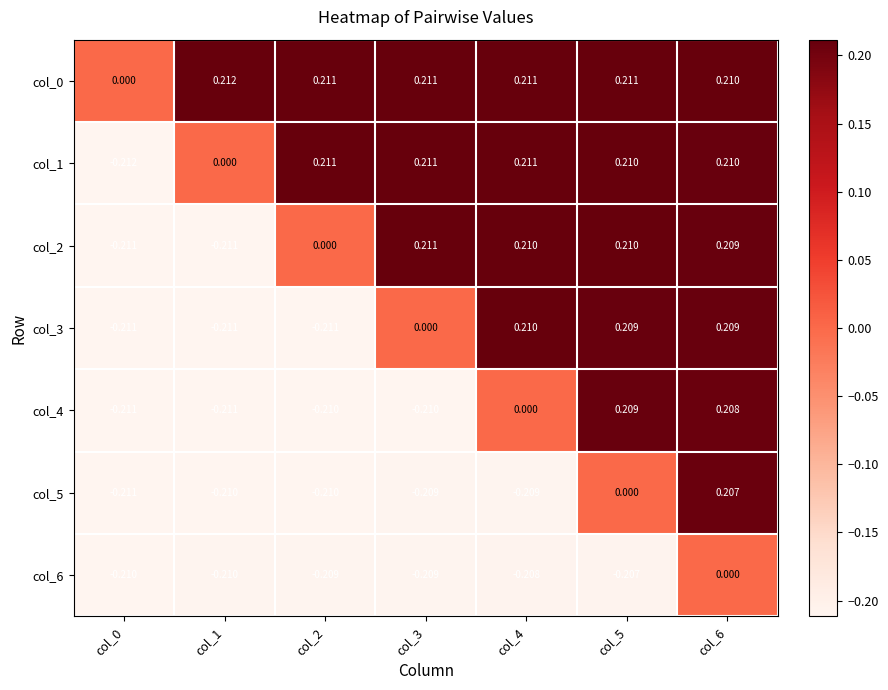

Is the value of col_2 at col_0 greater than the value of col_0 at col_0?

No